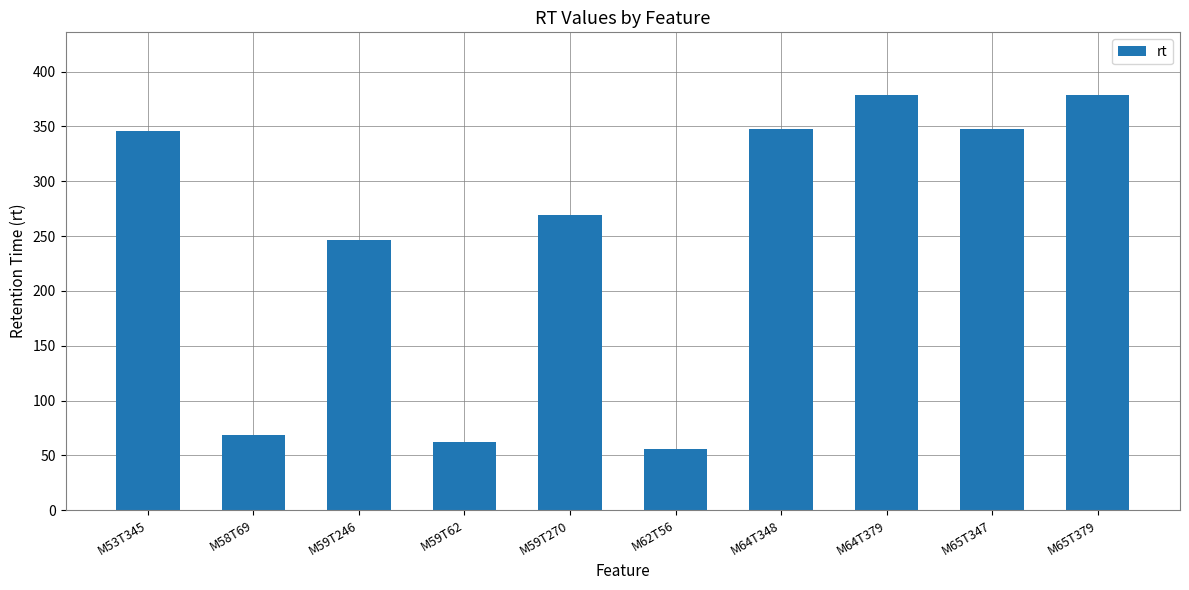

How many data points are less than 345?

5